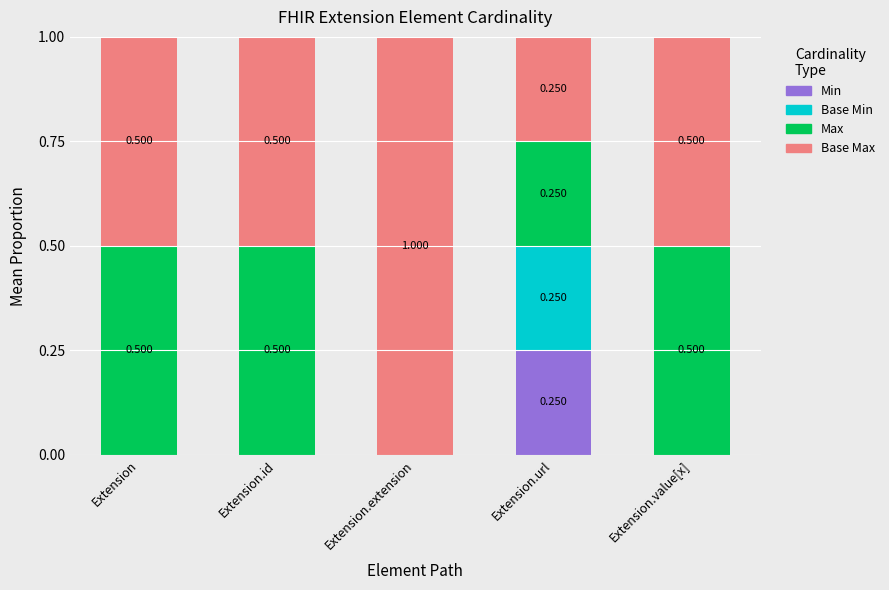

At which label does Min reach its peak?

Extension.url